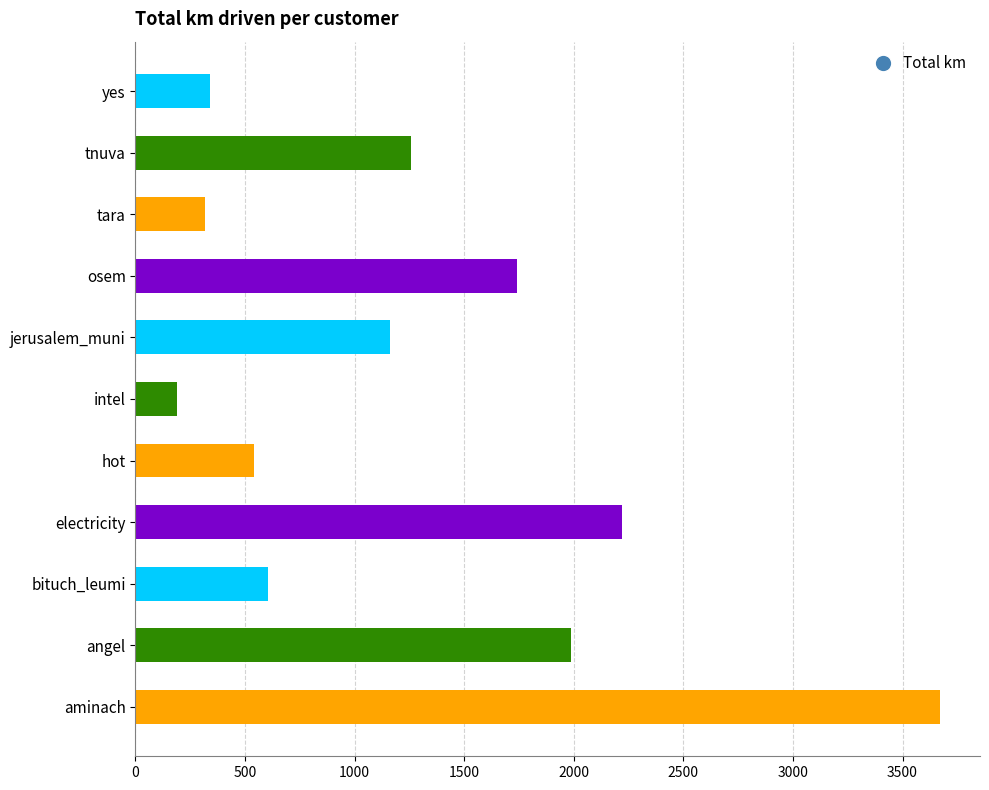

What is the greatest value displayed?

3670.1